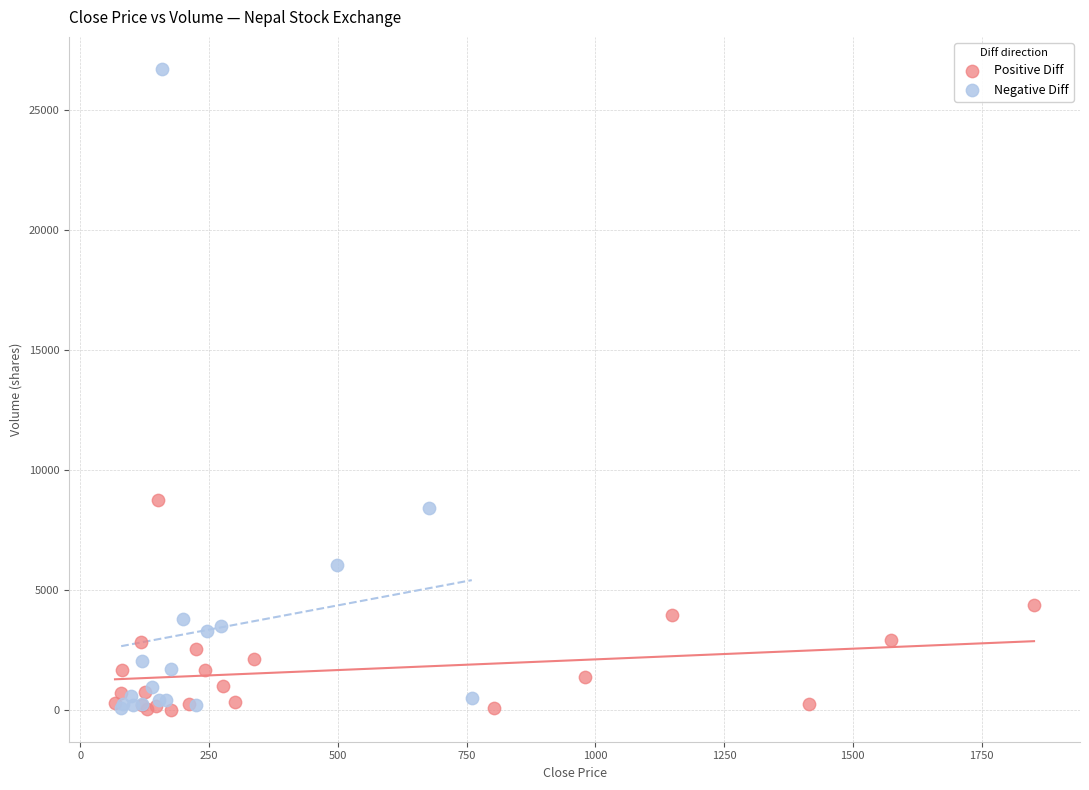

Which series has the widest spread of Y values?

Negative Diff